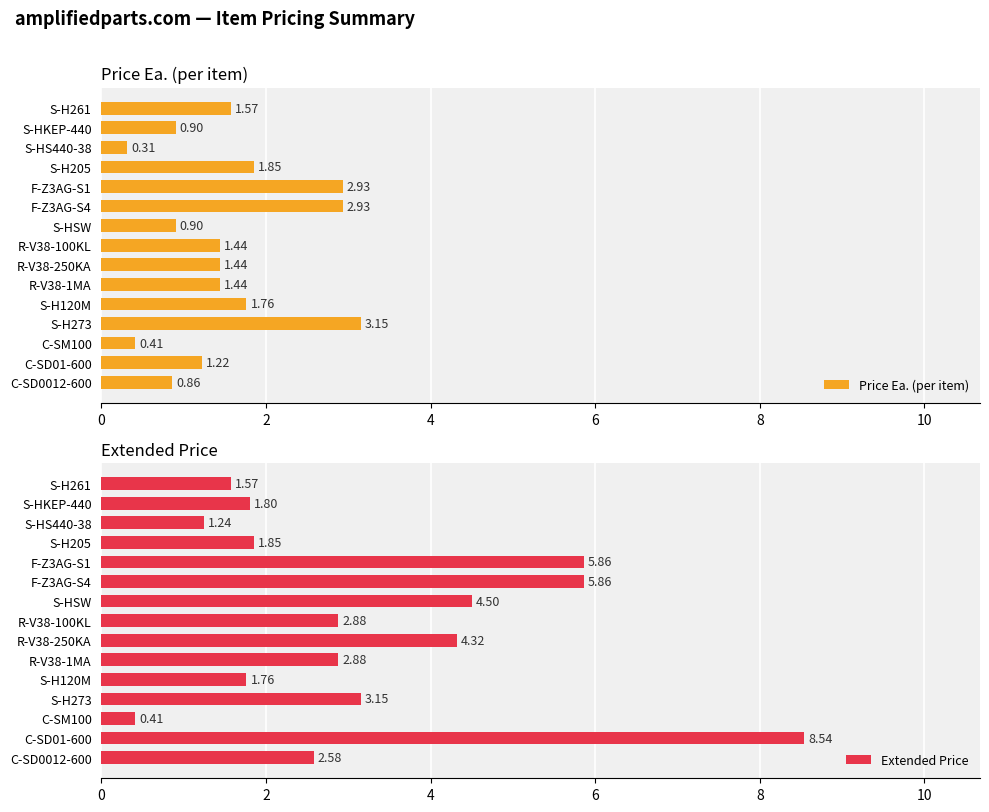

What is the sum of the Extended Price values at R-V38-1MA and S-H273?

6.0